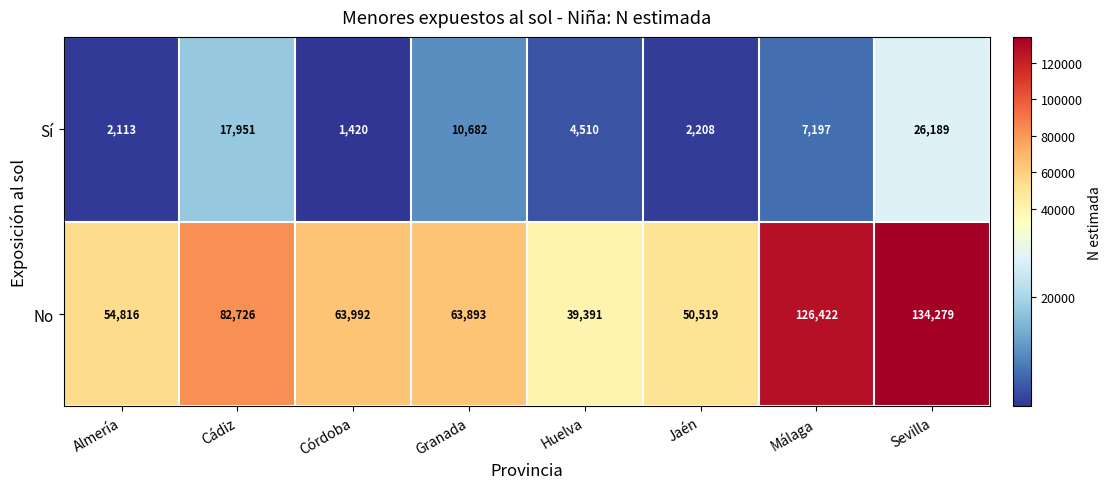

True or false: Sí has a value of 28922 at Cádiz.

False